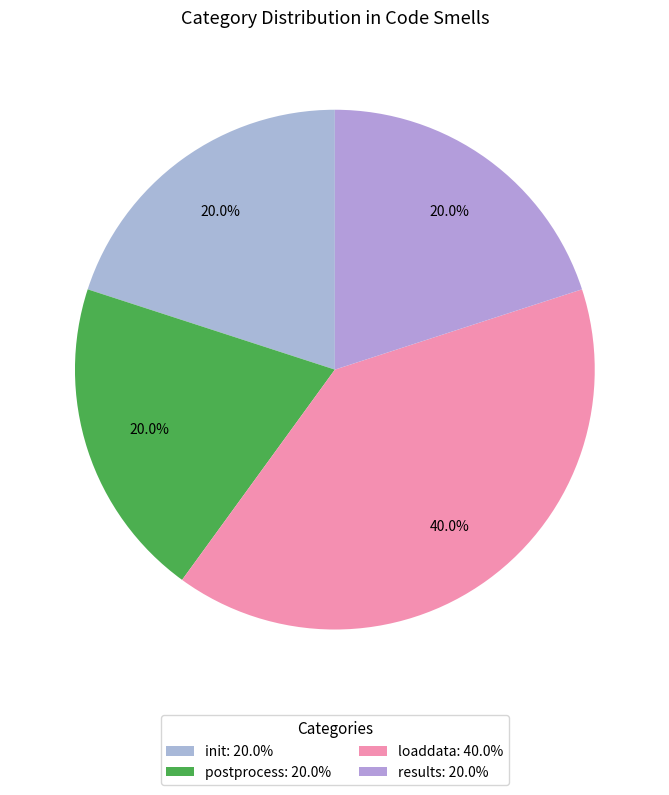

Rank the categories by value from lowest to highest.

init, postprocess, results, loaddata